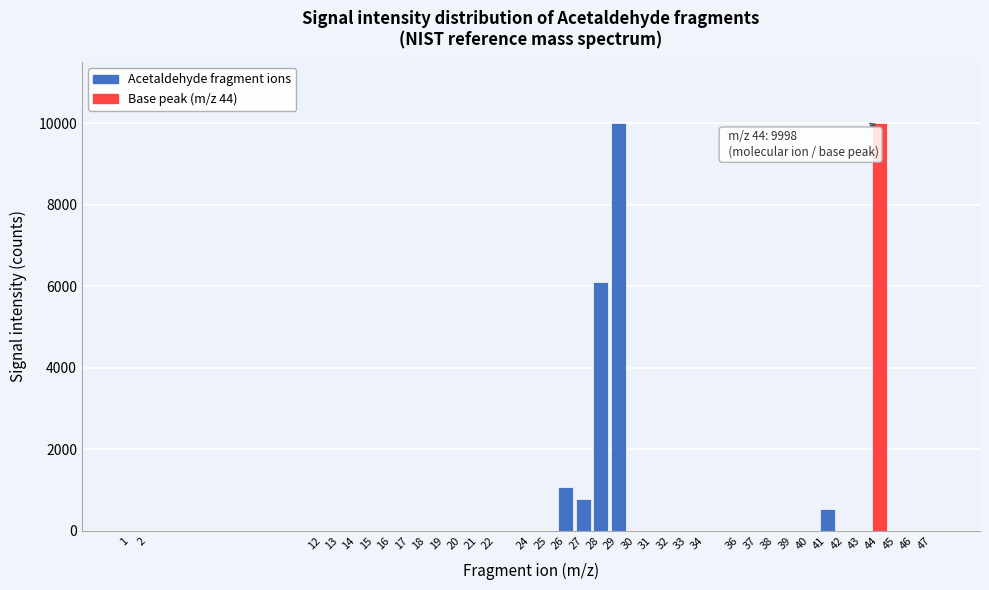

Is it true that the value at 46 is -3241?

False